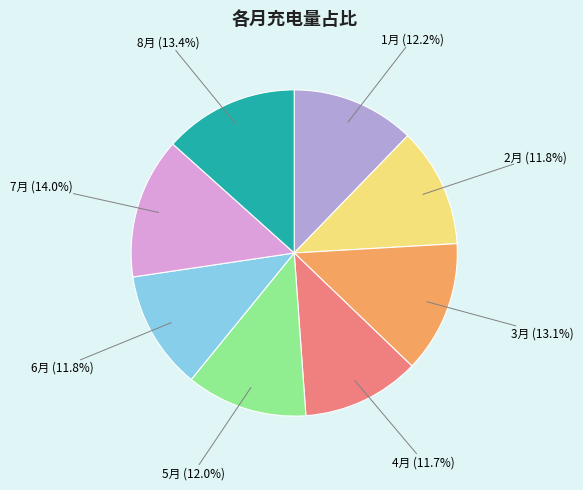

Is it true that 5月 is 1% of the pie?

False